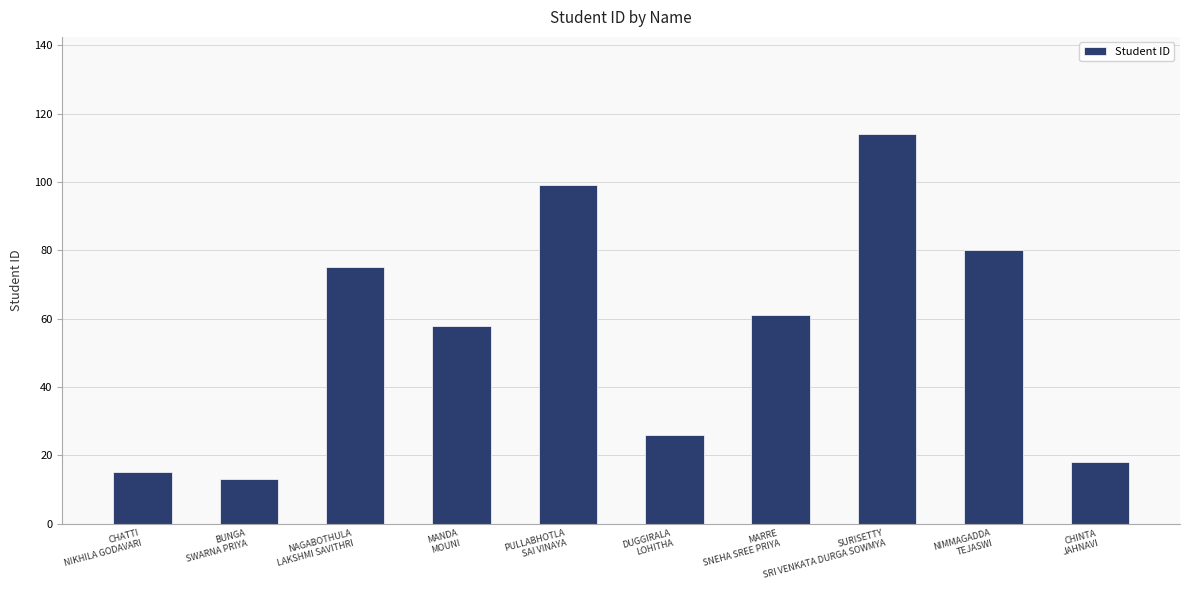

How many data points does each series have?

10